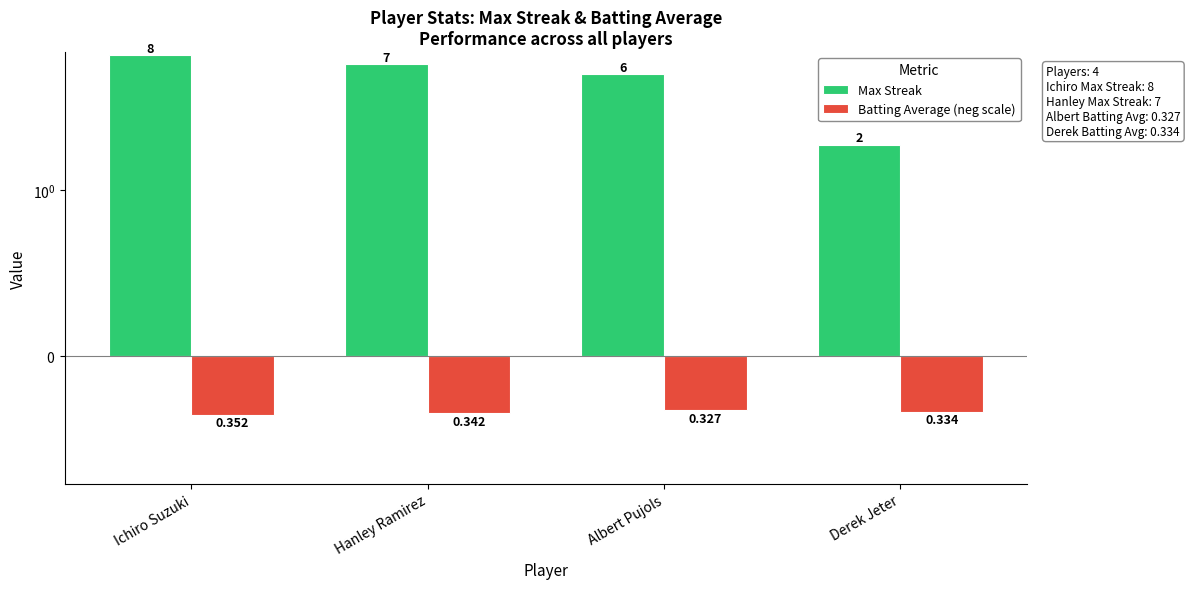

List the series in order of their peak value, lowest first.

Batting Average (neg scale), Max Streak